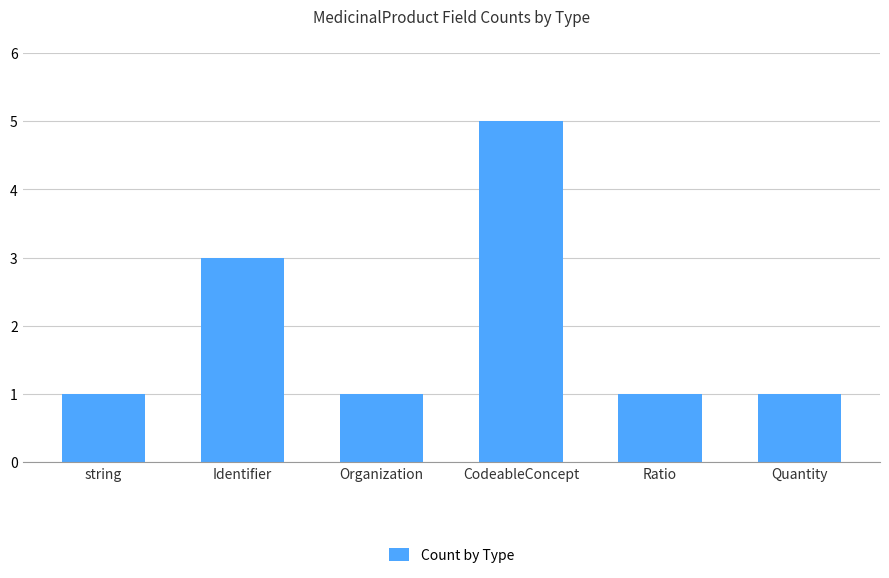

Which category has the highest value across all series?

CodeableConcept